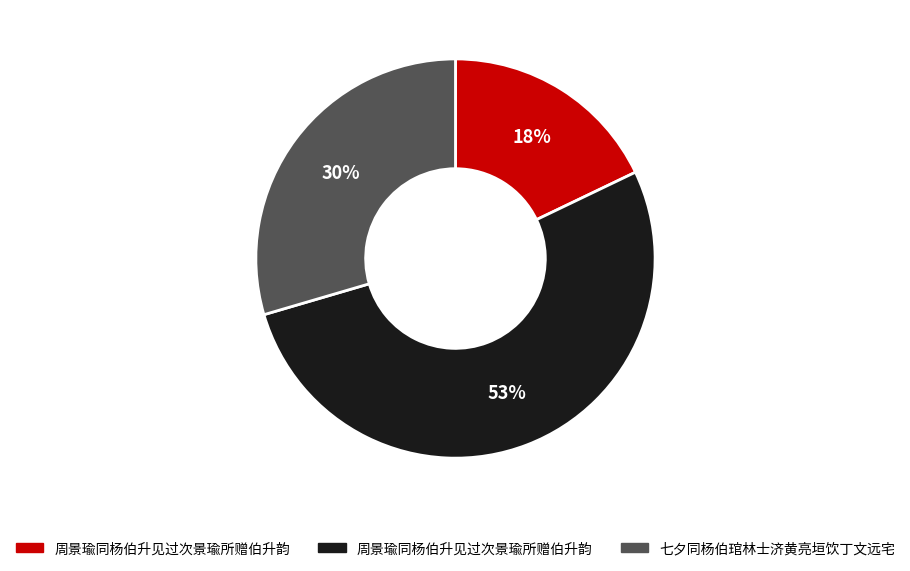

To the nearest percent, what is the difference between the largest and smallest slice percentages?

35%